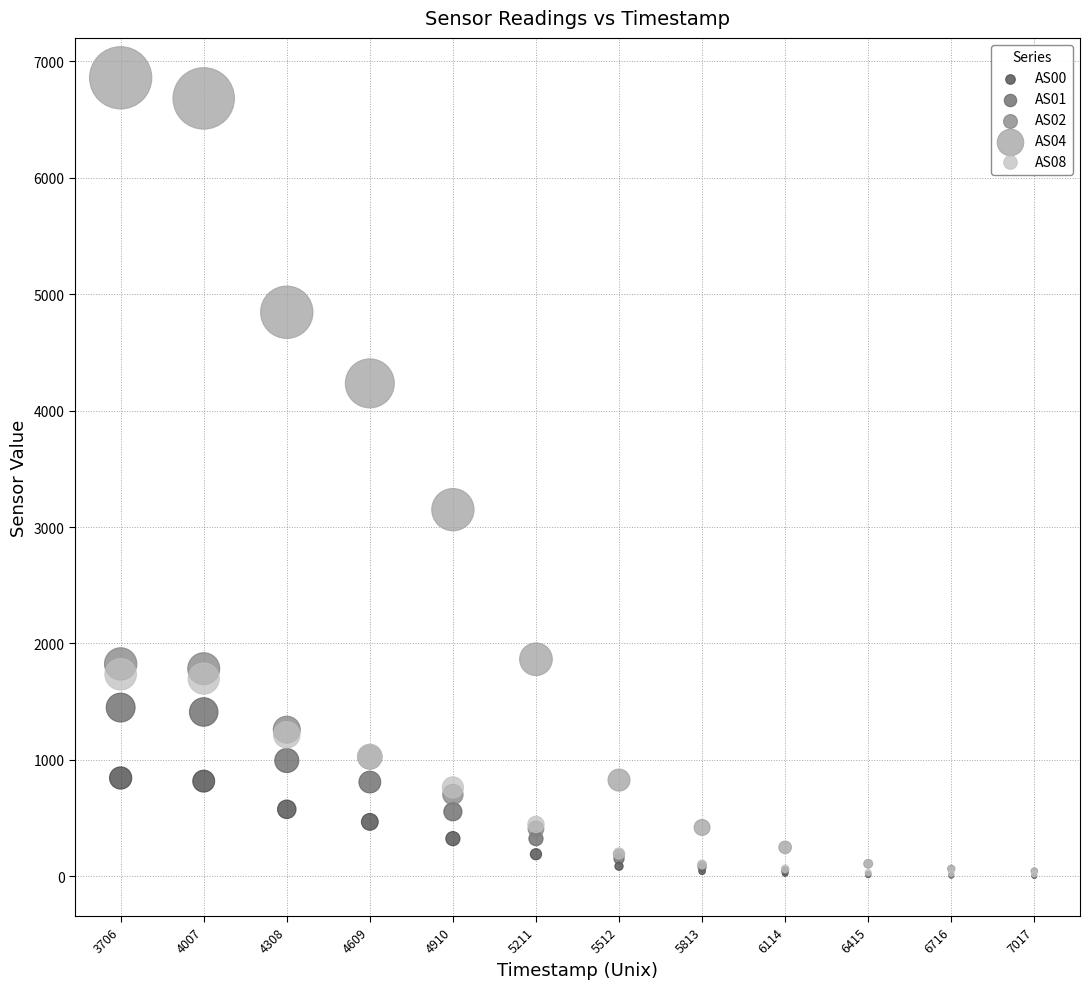

Across all series, what Y value is closest to 3430?

3149